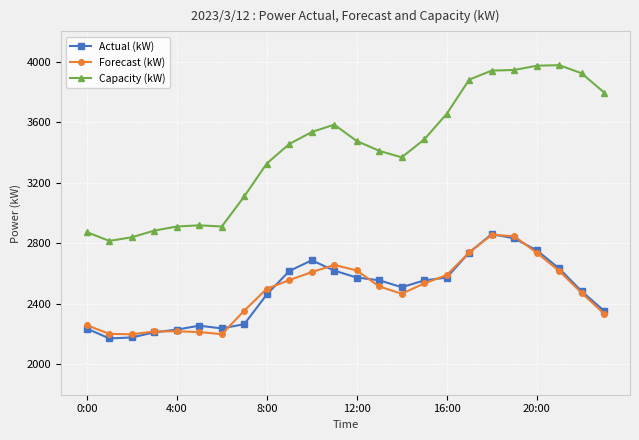

How many lines are shown in the chart?

3